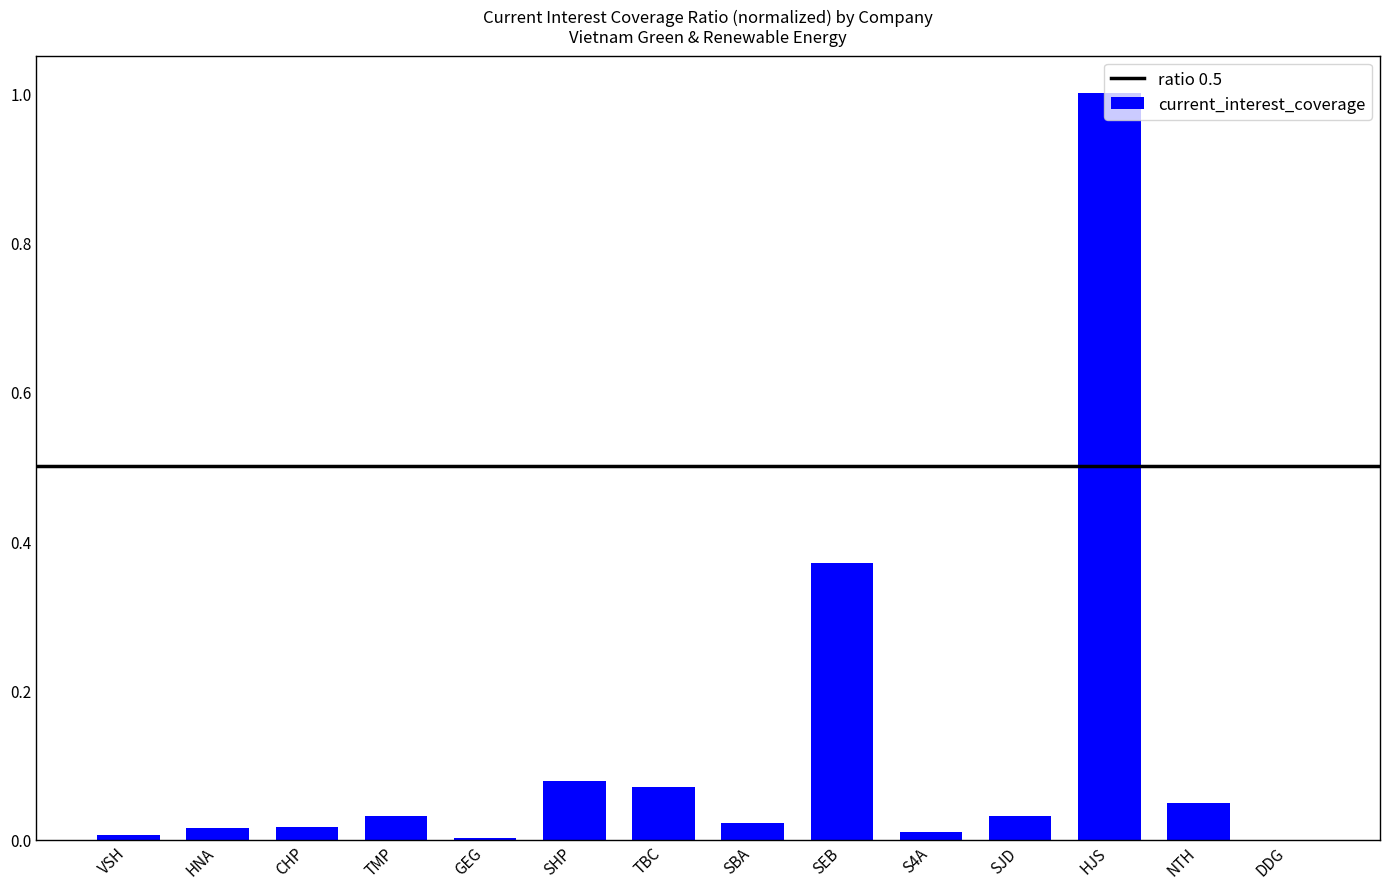

True or false: the data shows 0.0 at TBC.

False